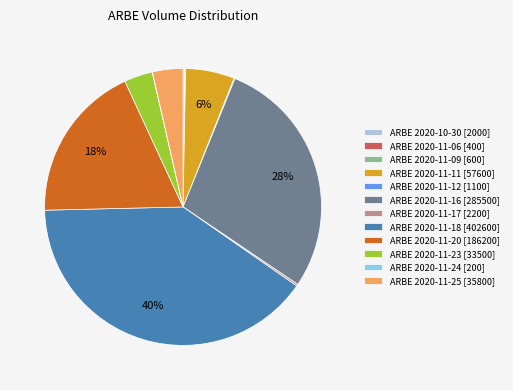

True or false: ARBE 2020-11-18 [402600] accounts for 40% of the total.

True